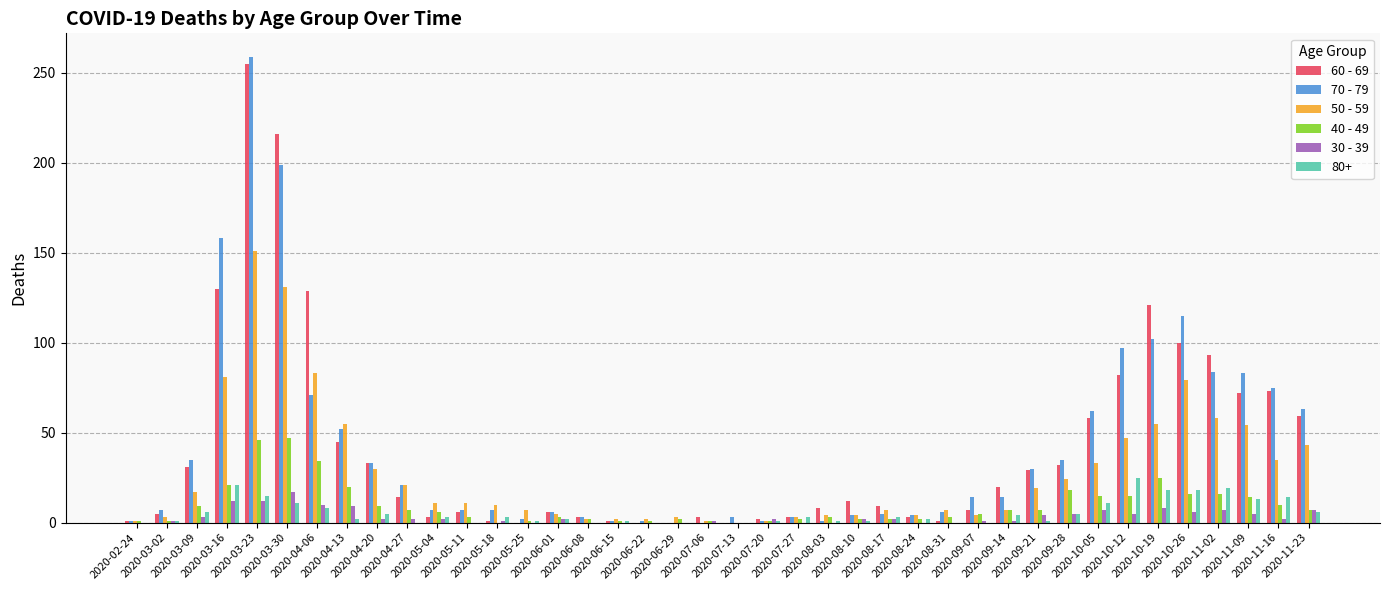

What is the difference between the highest and lowest values at 2020-06-15?

2